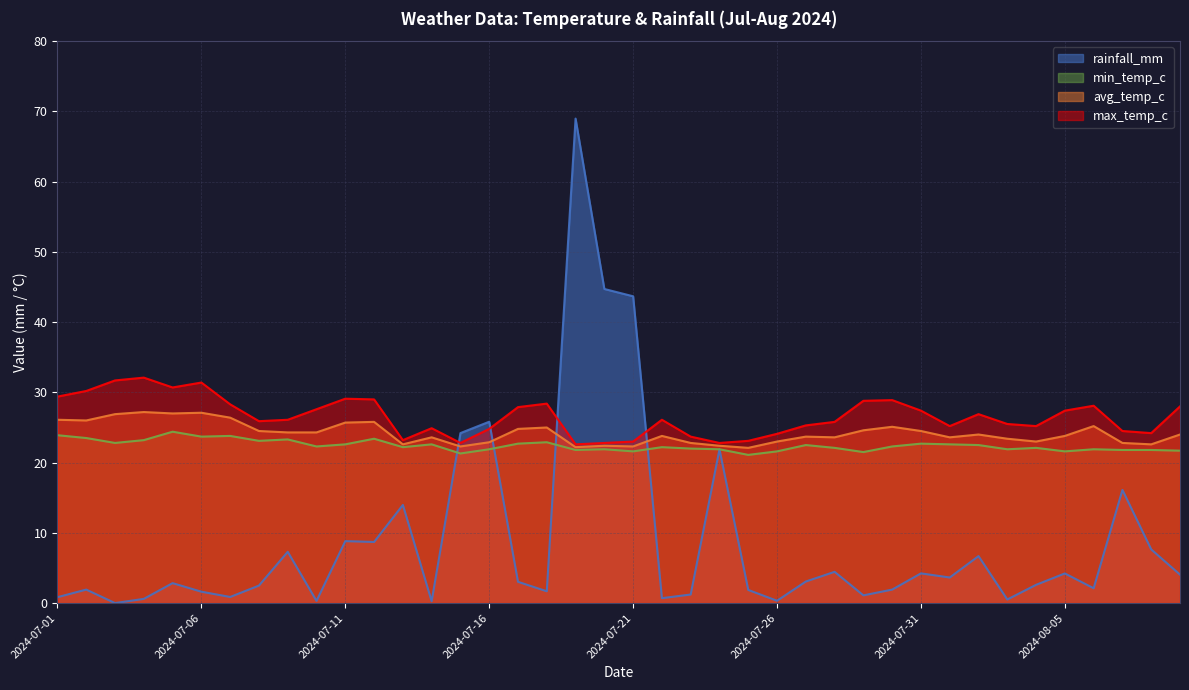

The value of max_temp_c at 2024-07-12 is 29.0. True or false?

True